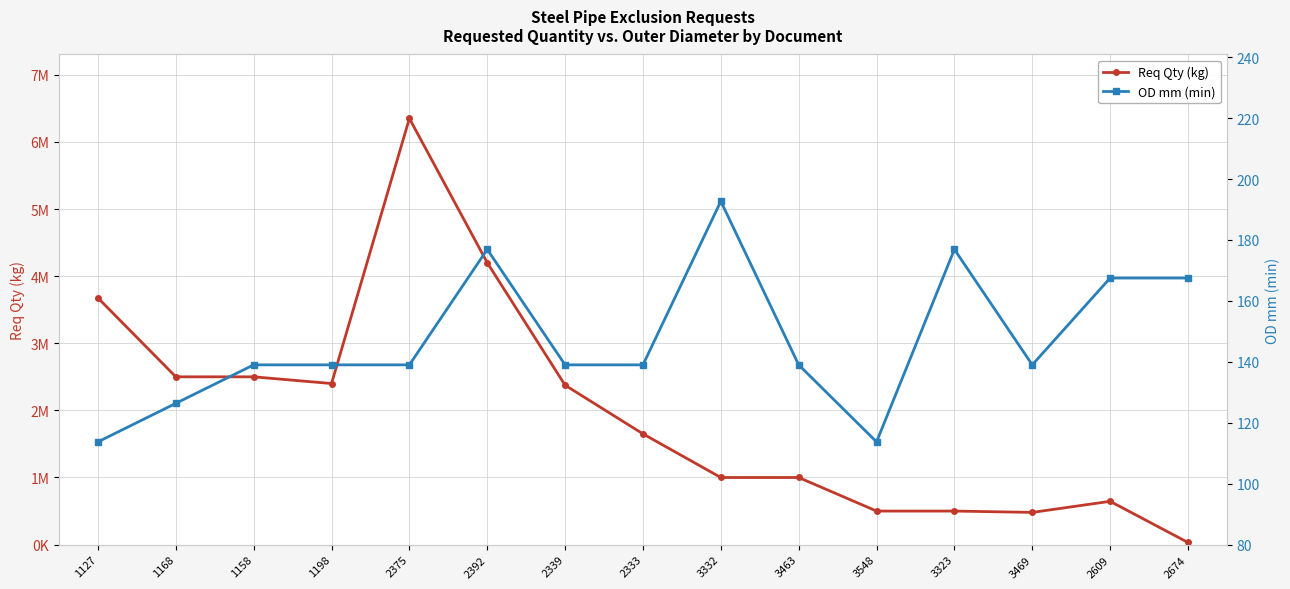

True or false: OD mm (min) and Req Qty (kg) cross at least once.

False